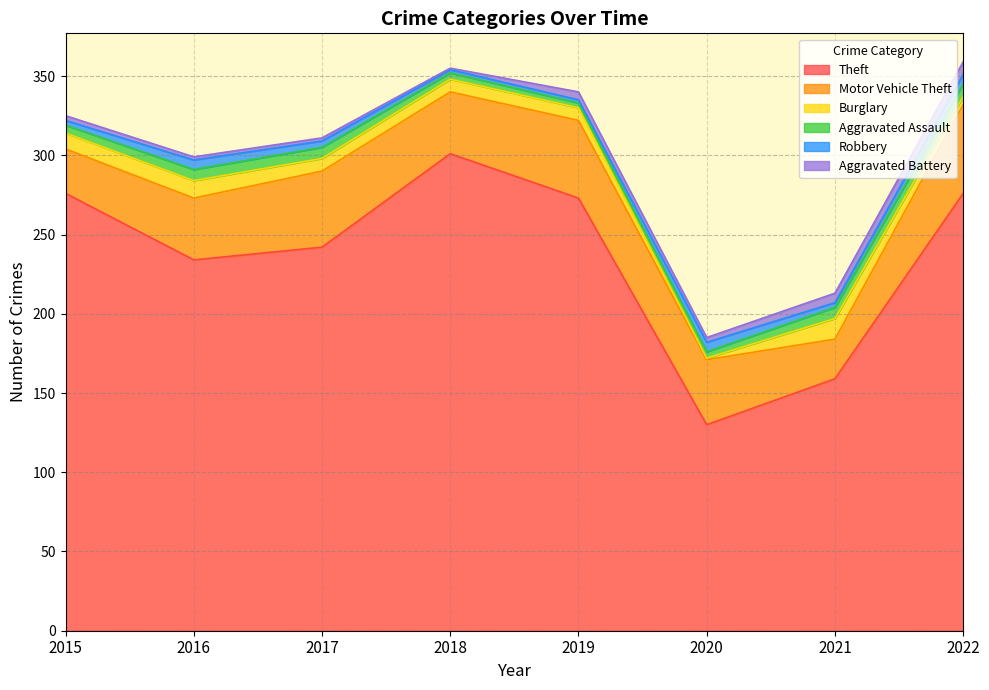

Reading left to right, transcribe all the data shown in this chart.

Theft: 276	234	242	301	273	130	159	276
Motor Vehicle Theft: 28	39	48	39	49	41	25	56
Burglary: 10	11	8	8	8	1	13	5
Aggravated Assault: 5	7	7	4	3	4	7	8
Robbery: 3	6	4	2	2	6	3	6
Aggravated Battery: 3	2	2	1	5	3	6	8